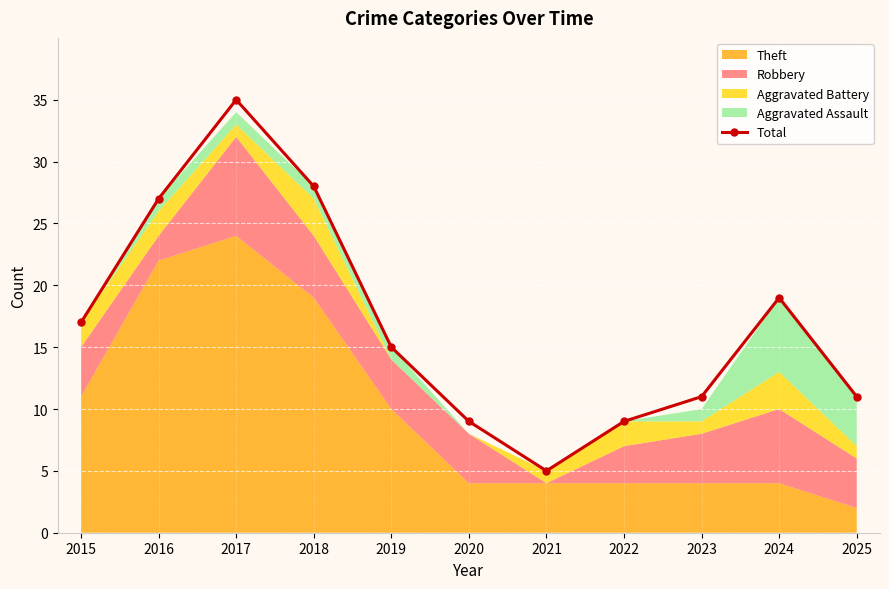

The chart shows a value of 17 at 2025. True or false?

False